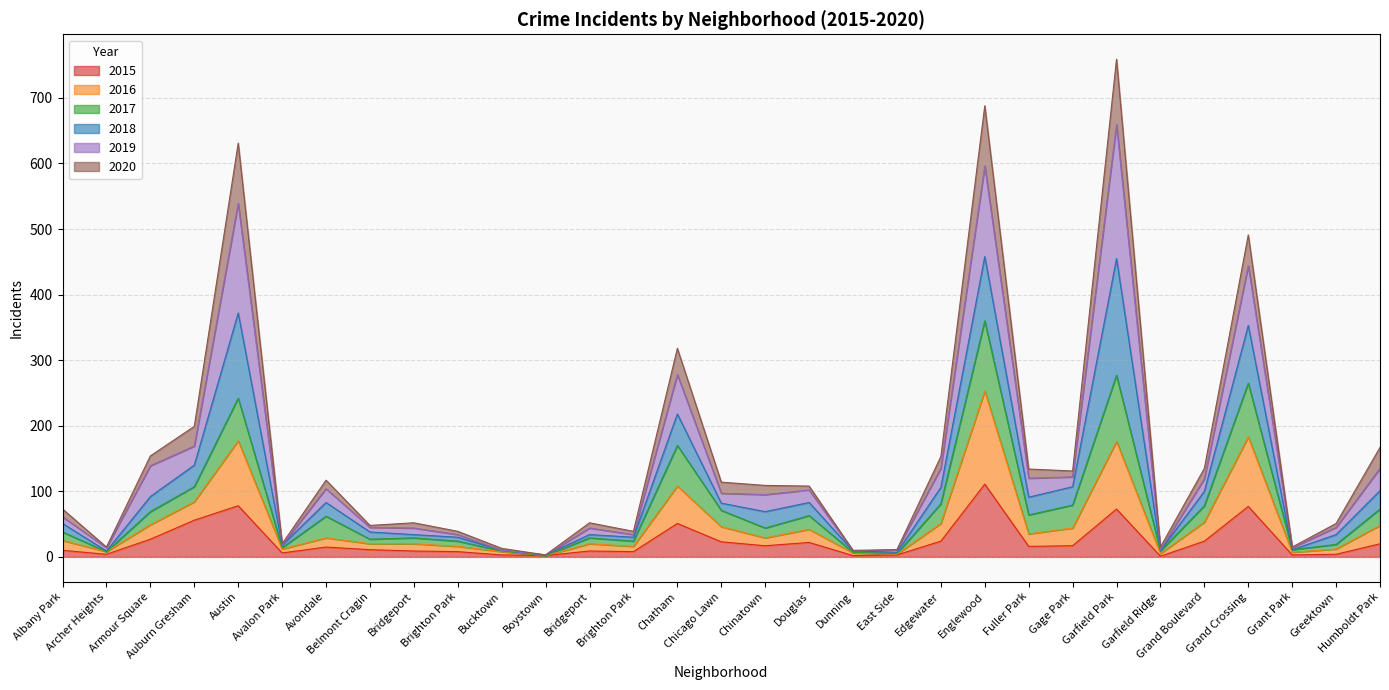

Where is the first local minimum for 2016?

Archer Heights